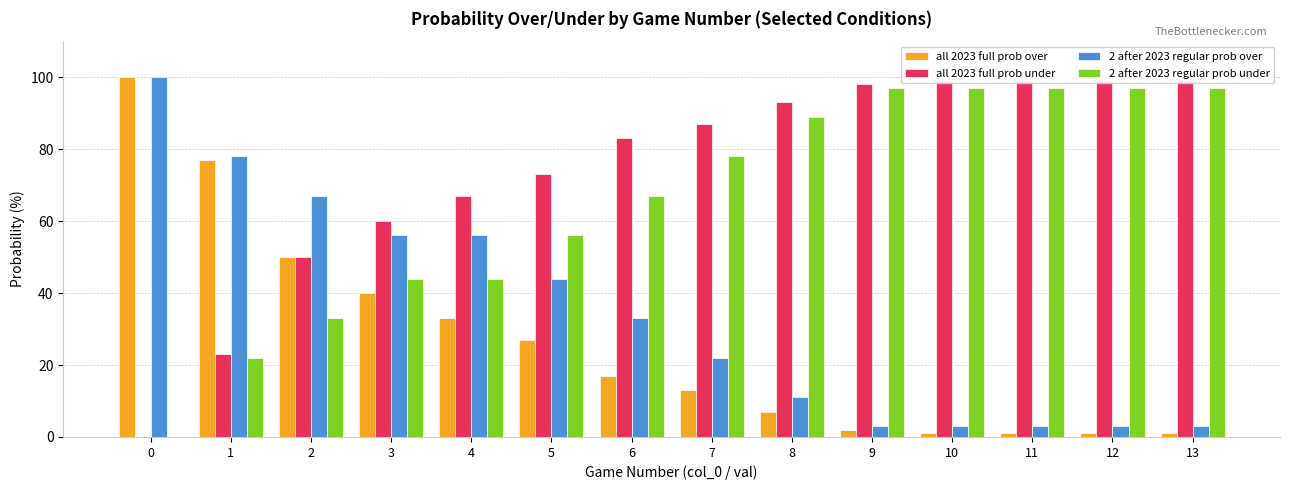

True or false: all 2023 full prob over has a value of 45 at 1.

False